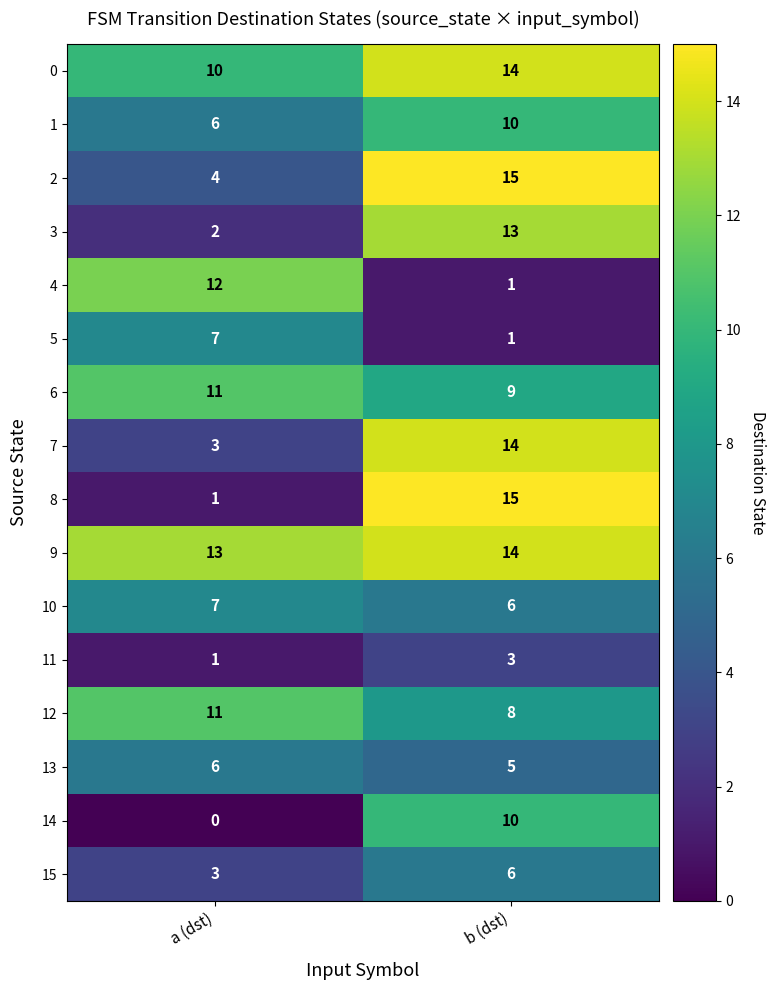

What is the difference between the 0 values at a (dst) and b (dst)?

4